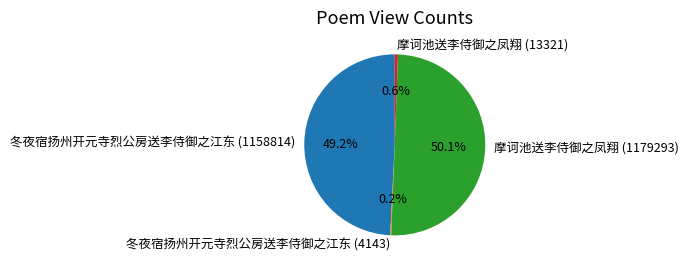

What portion of the pie excludes 摩诃池送李侍御之凤翔 (13321)?

99.4%